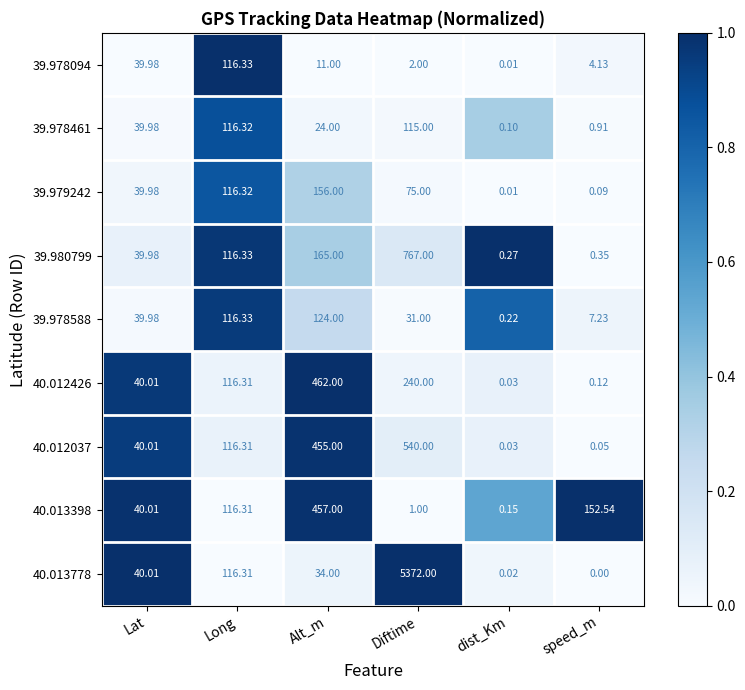

Rank the categories by 39.979242 value from highest to lowest.

Alt_m, Long, Diftime, Lat, speed_m, dist_Km